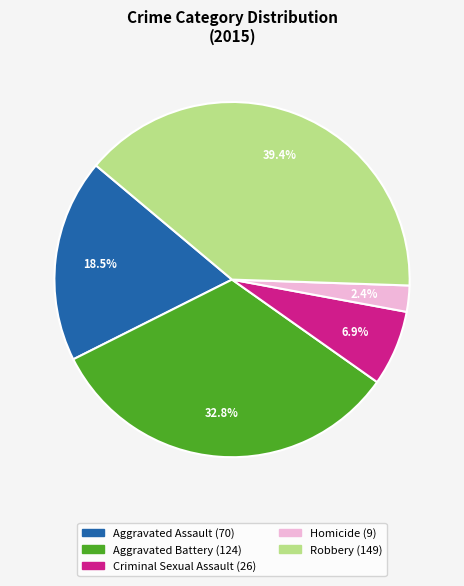

Rank the categories by value from lowest to highest.

Homicide, Criminal Sexual Assault, Aggravated Assault, Aggravated Battery, Robbery